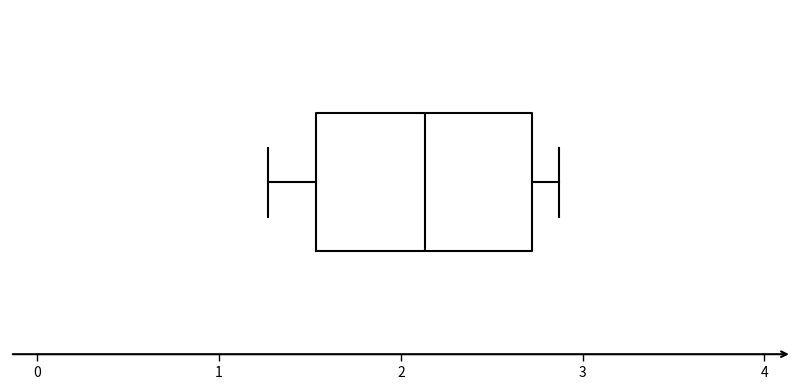

Where does the right whisker of the box end on the x-axis? The values are not printed on the chart, so give them approximately, as read against the axis.

2.9